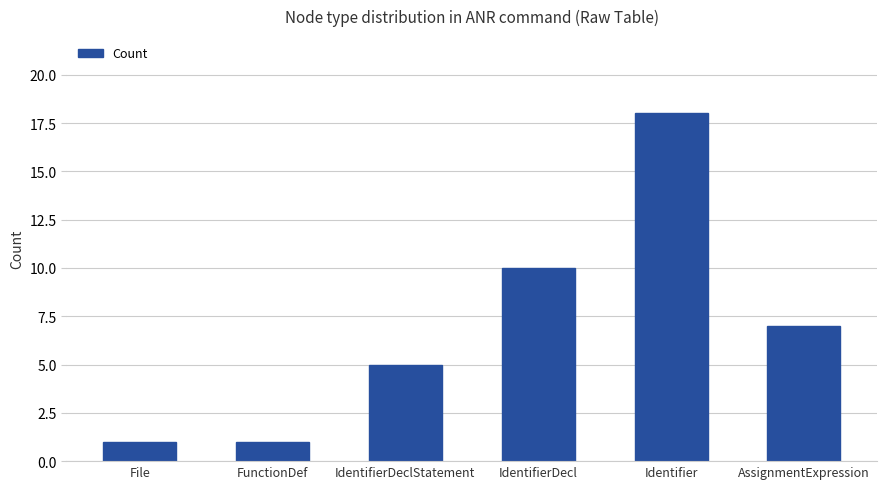

At which label is the value closest to 9?

IdentifierDecl